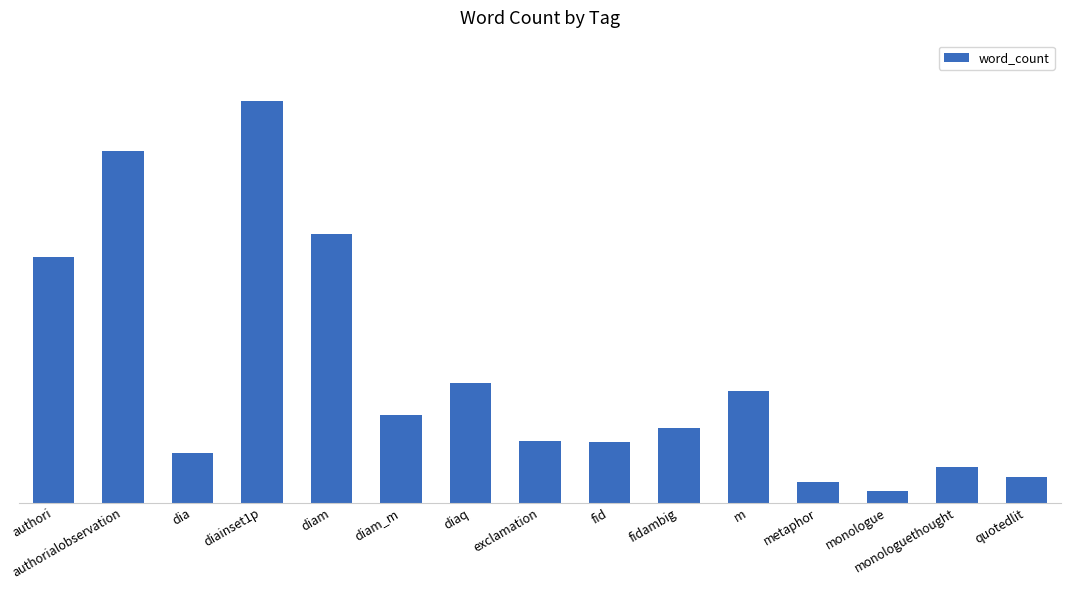

Does the chart contain any negative values?

No